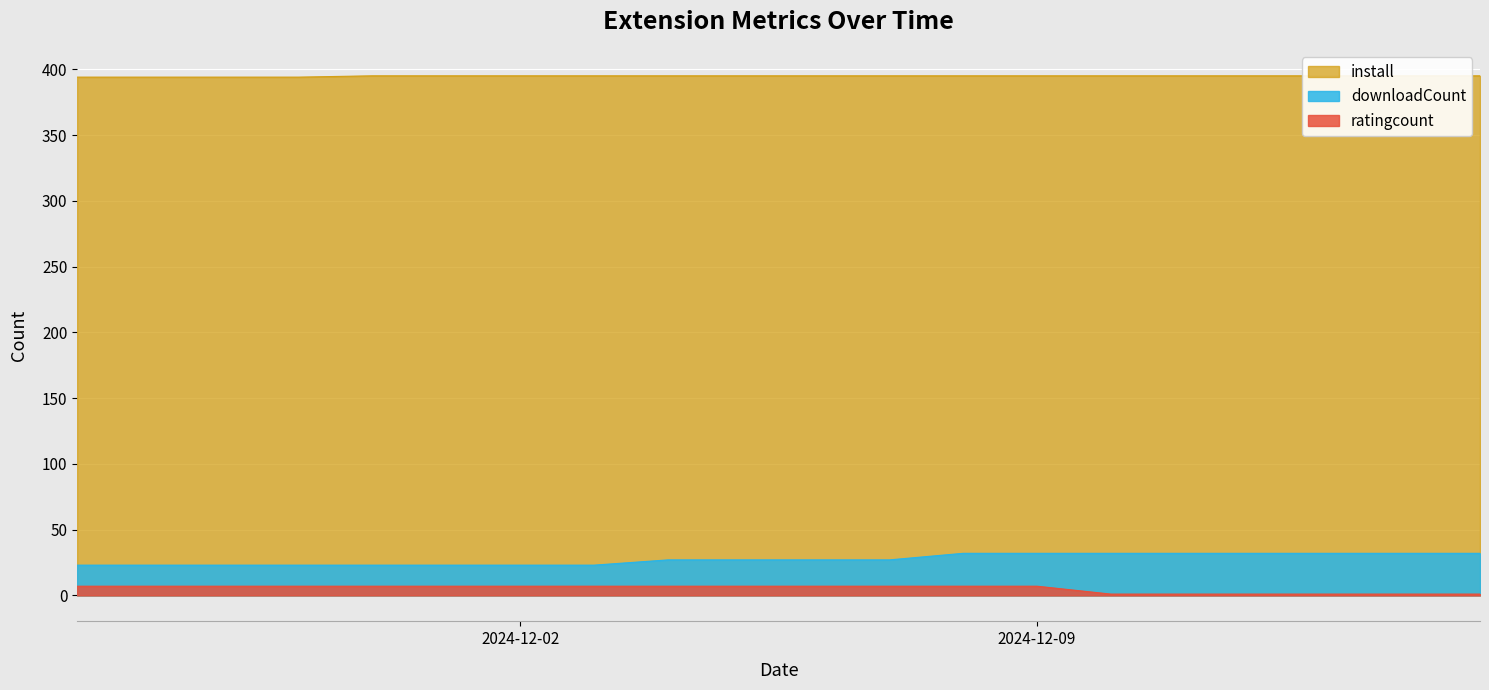

Which series has the largest total across all categories?

install